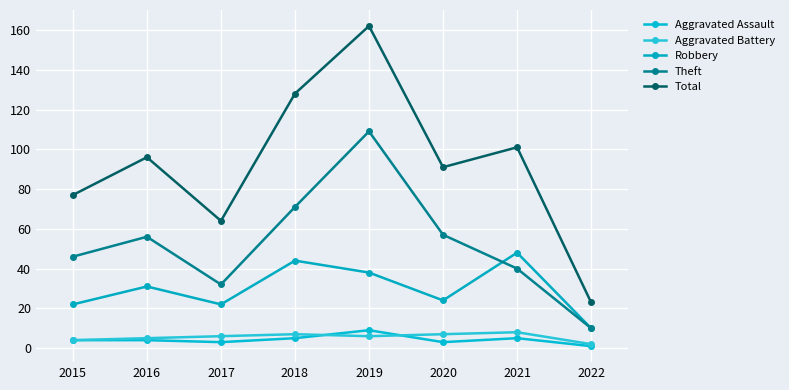

True or false: Aggravated Battery has a value of 2 at 2019.

False